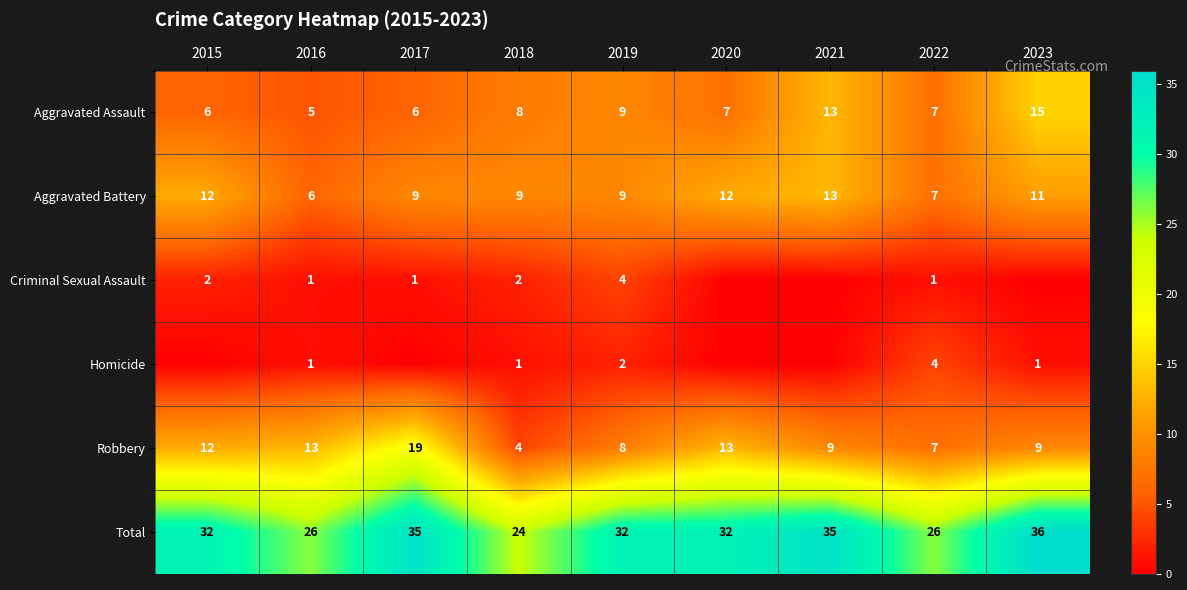

What is the maximum value for Robbery?

19